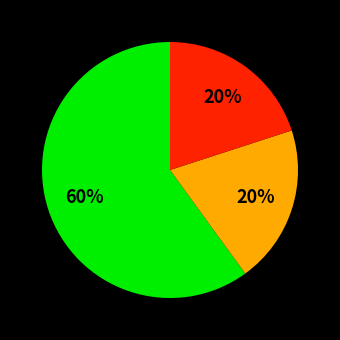

Count the number of slices in the pie.

3